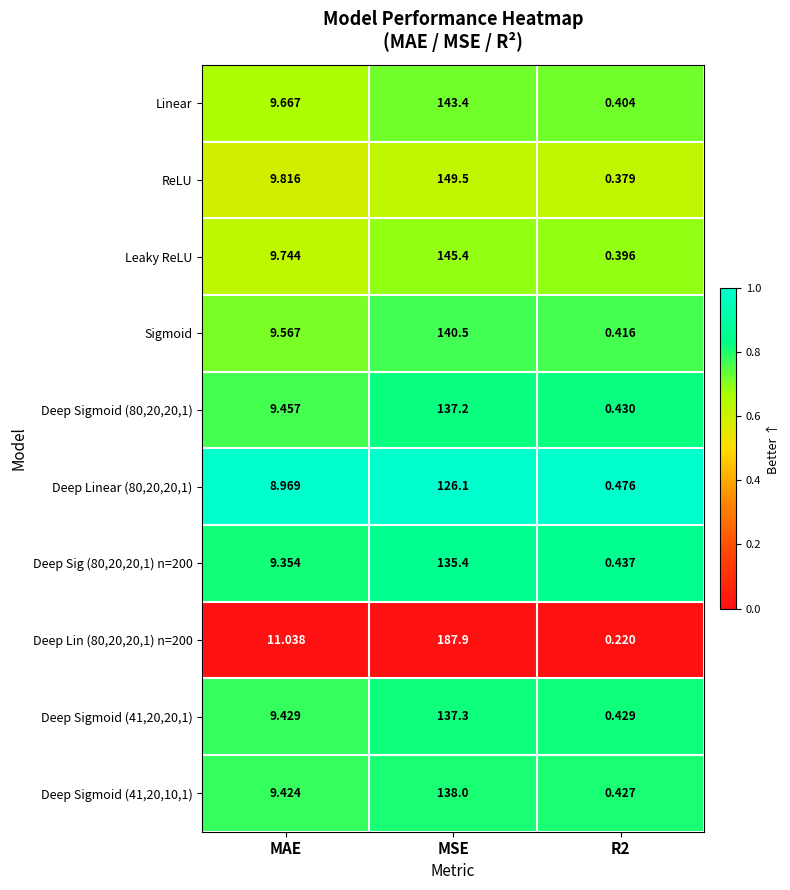

Rank the series by their maximum value, from lowest to highest.

Deep Linear (80,20,20,1), Deep Sig (80,20,20,1) n=200, Deep Sigmoid (80,20,20,1), Deep Sigmoid (41,20,20,1), Deep Sigmoid (41,20,10,1), Sigmoid, Linear, Leaky ReLU, ReLU, Deep Lin (80,20,20,1) n=200